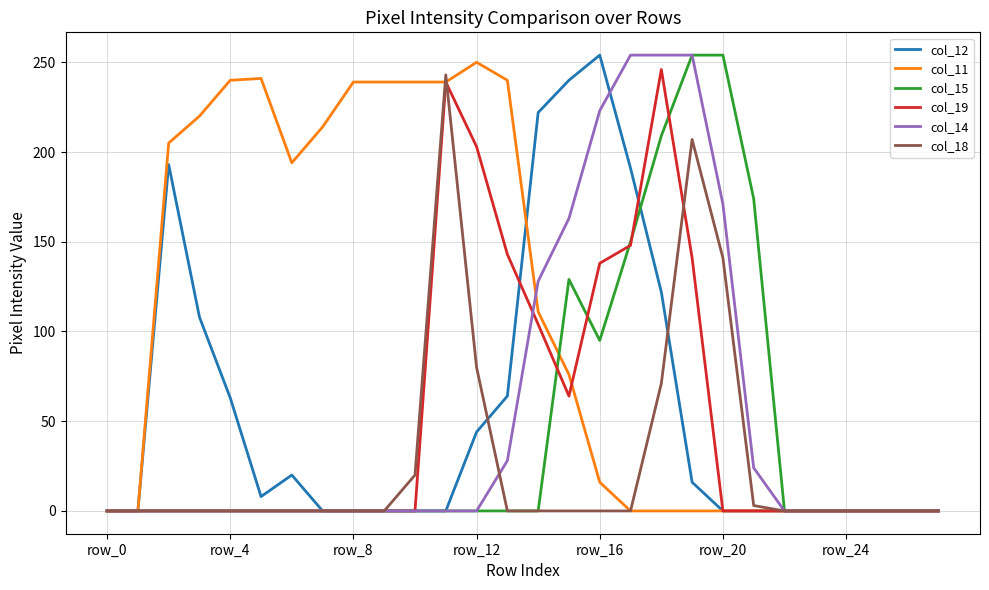

What is the difference between the maximum and minimum values in the col_15 series?

254